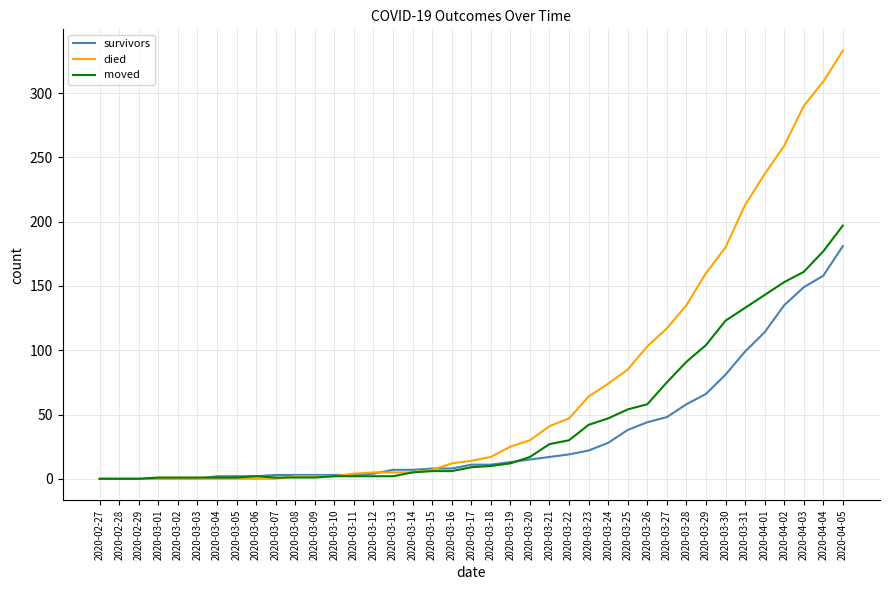

Between 2020-02-29 and 2020-04-04, which series saw the biggest shift?

died